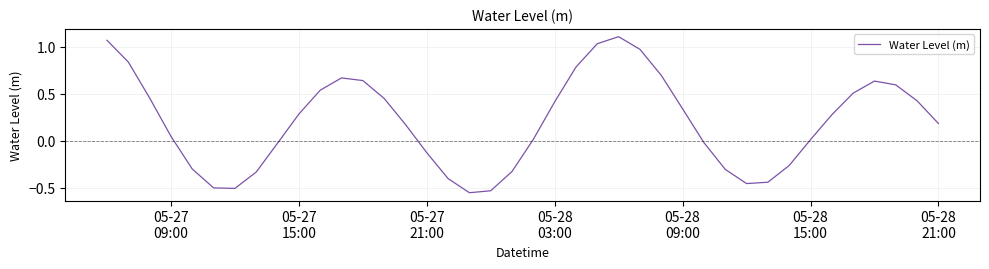

What is the difference between the maximum and minimum values?

1.7